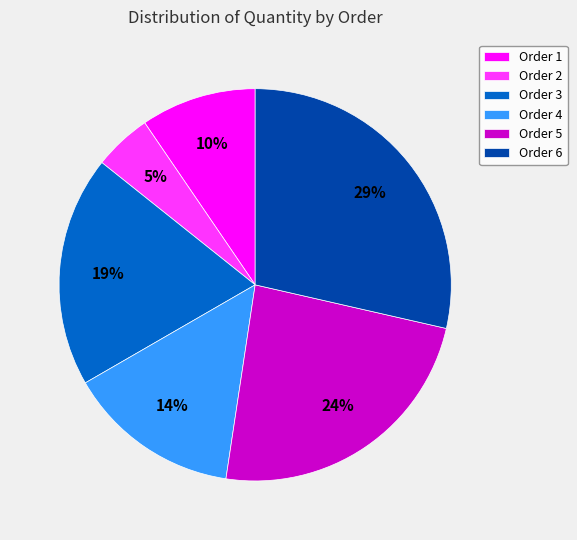

To the nearest percent, what percentage of the pie is Order 6?

29%